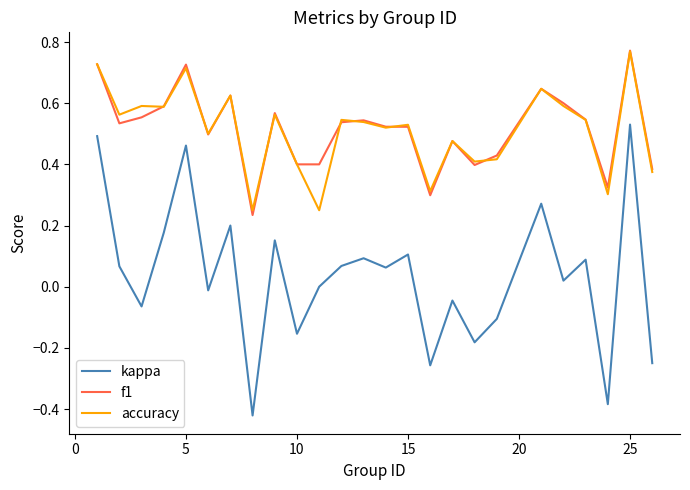

How many lines are shown in the chart?

3